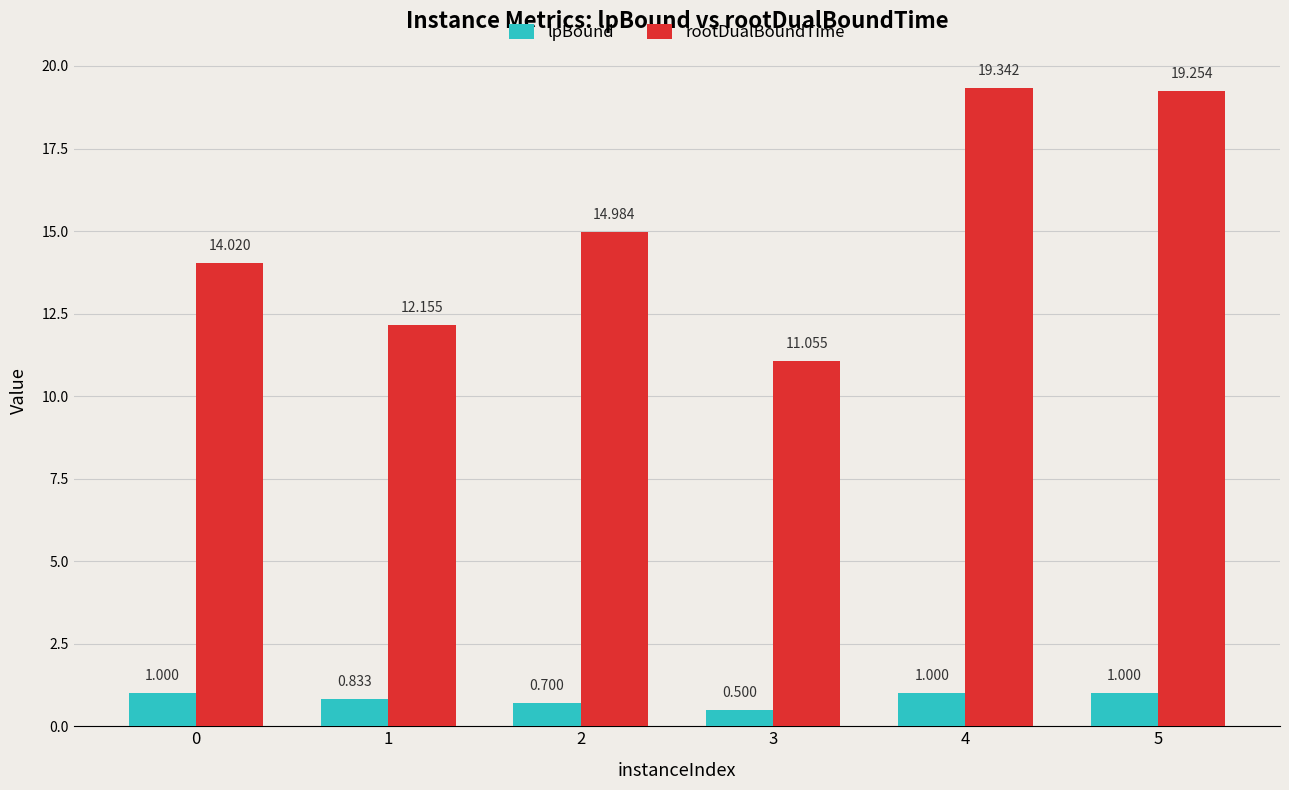

List the series in order of their peak value, highest first.

rootDualBoundTime, lpBound